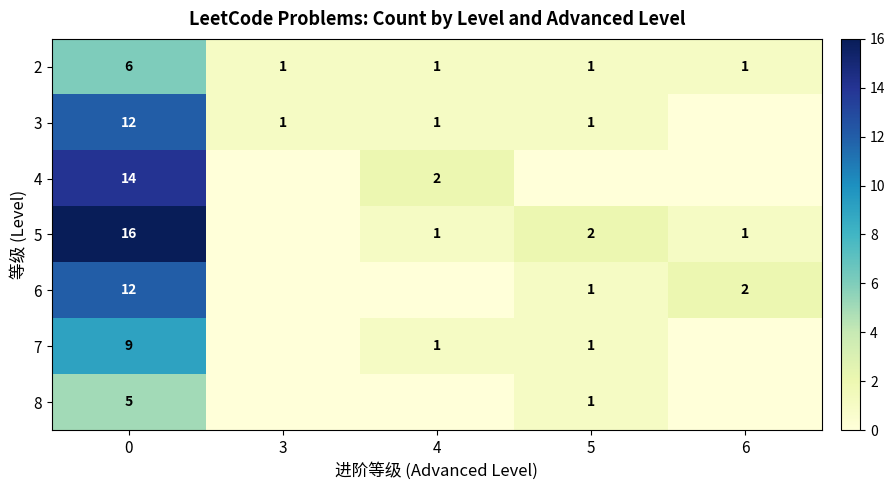

Is the value of 6 at 5 greater than the value of 8 at 0?

No